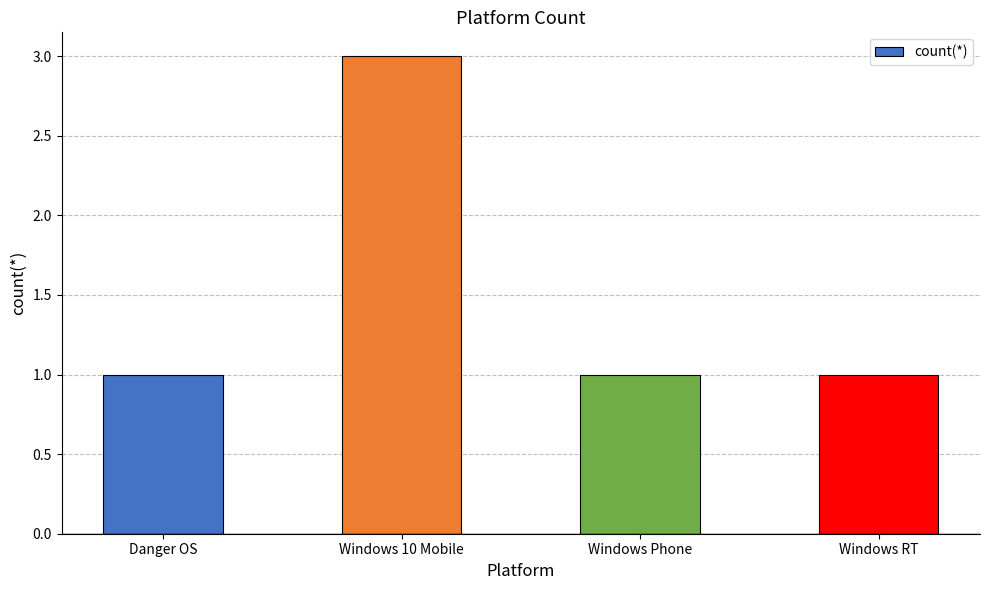

What is the difference between the values at Windows 10 Mobile and Windows RT?

2